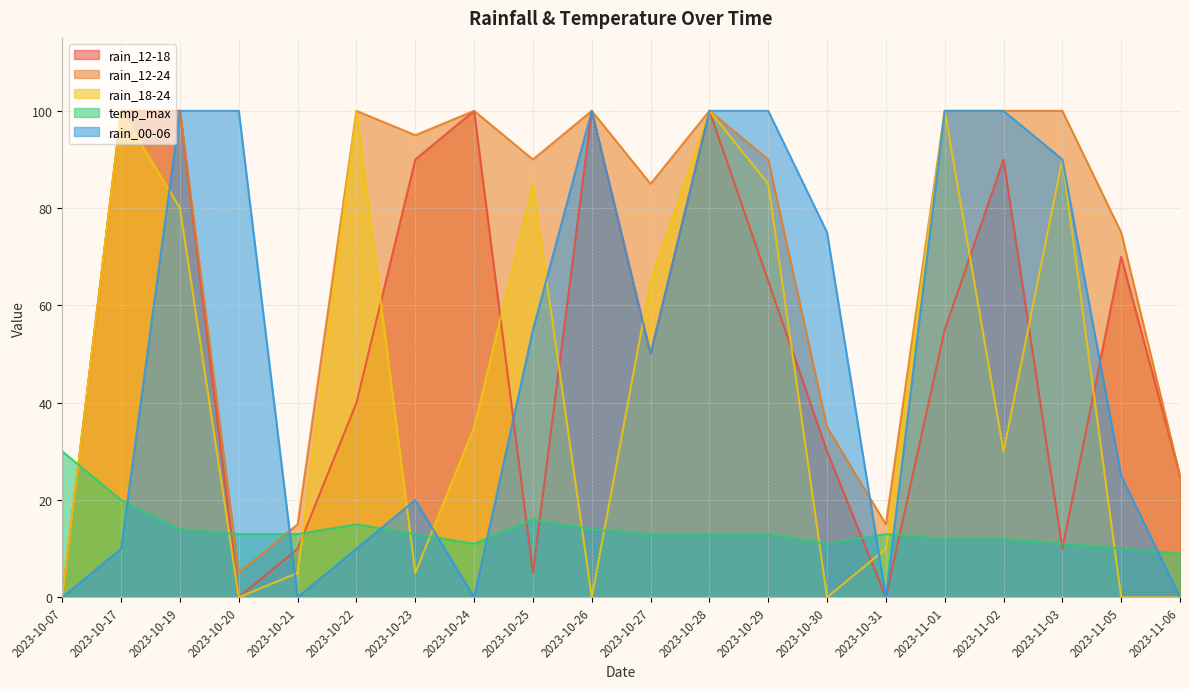

What are all the series names shown in the legend?

rain_12-18, rain_12-24, rain_18-24, temp_max, rain_00-06